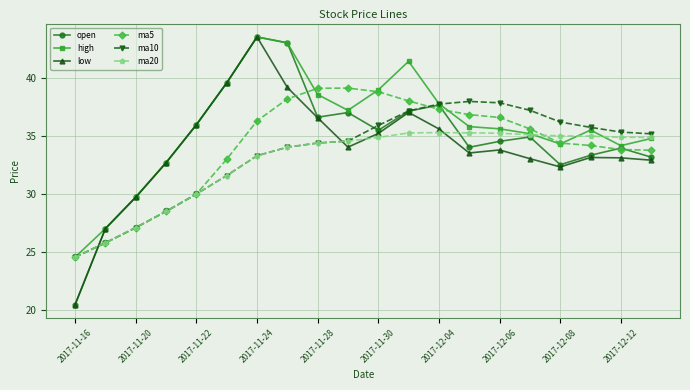

What is the minimum value for ma20?

24.6